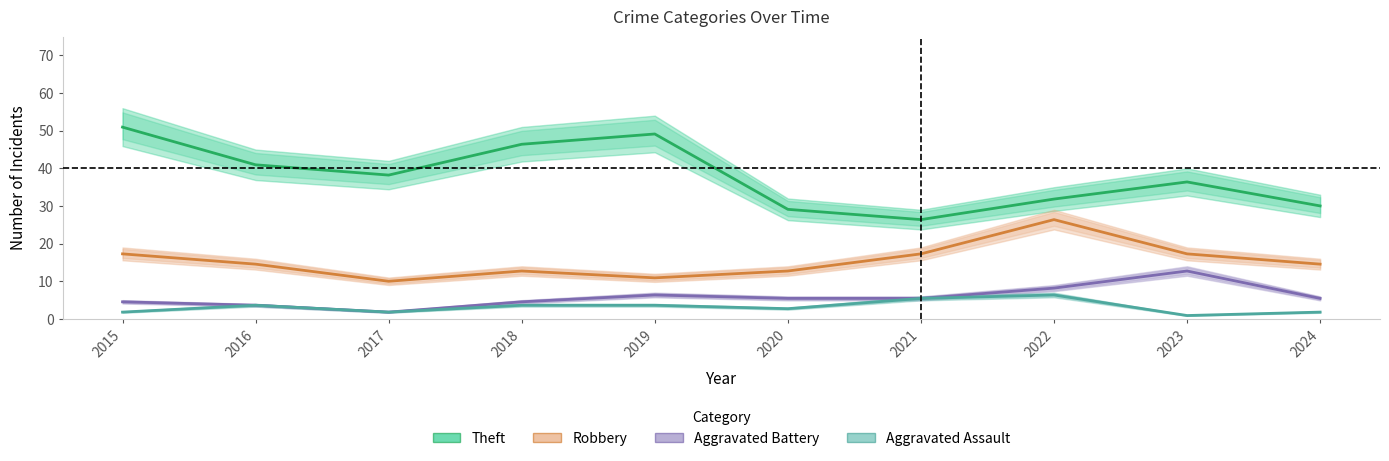

What is the average value of the Aggravated Assault series?

3.2